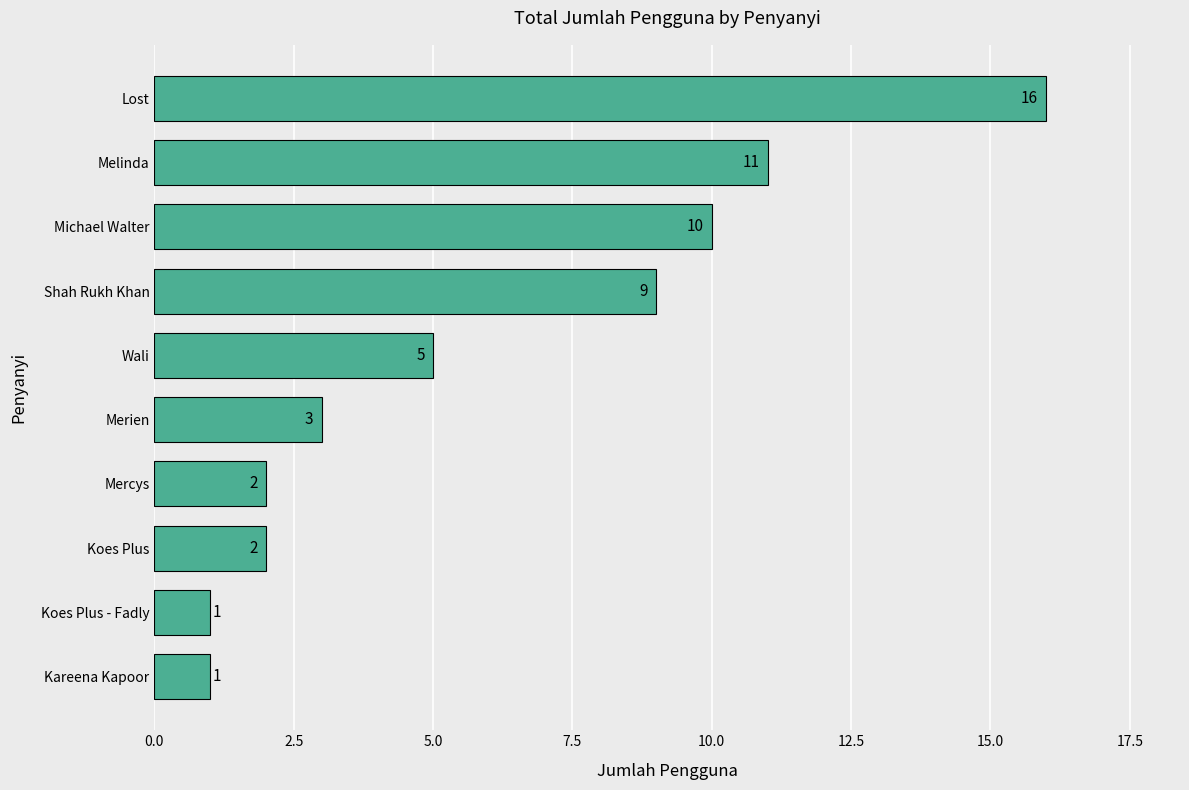

Reading bottom to top, what are all the values shown in this chart?

1	1	2	2	3	5	9	10	11	16